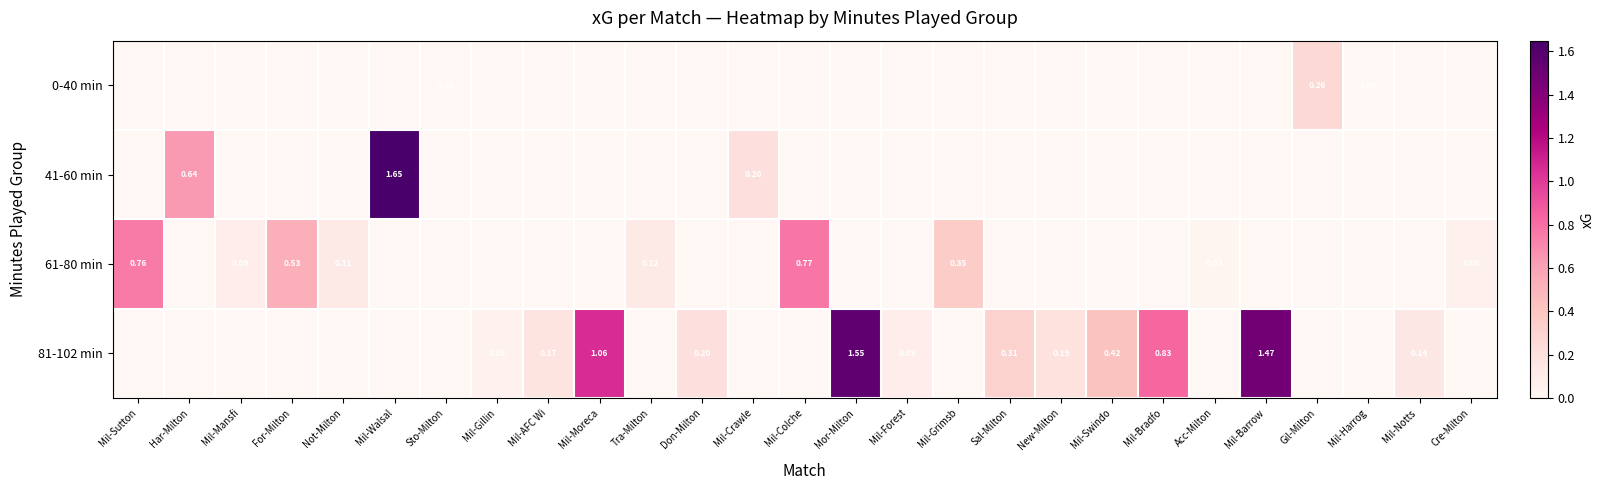

Count the 0-40 min values in the range 0 to 1.

27